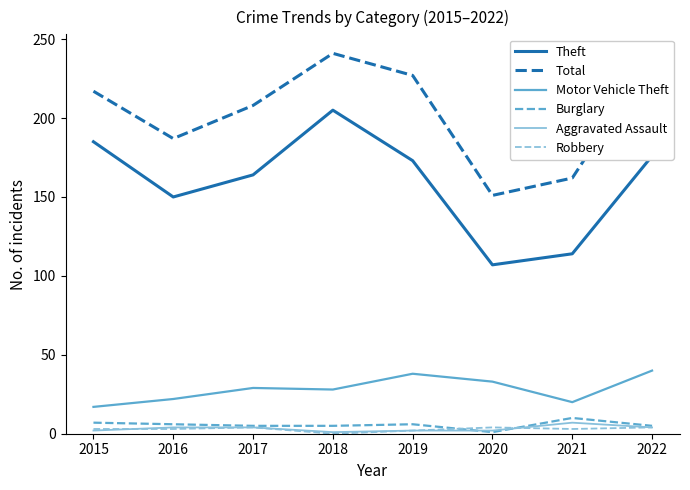

At how many categories does at least one series exceed 97?

8